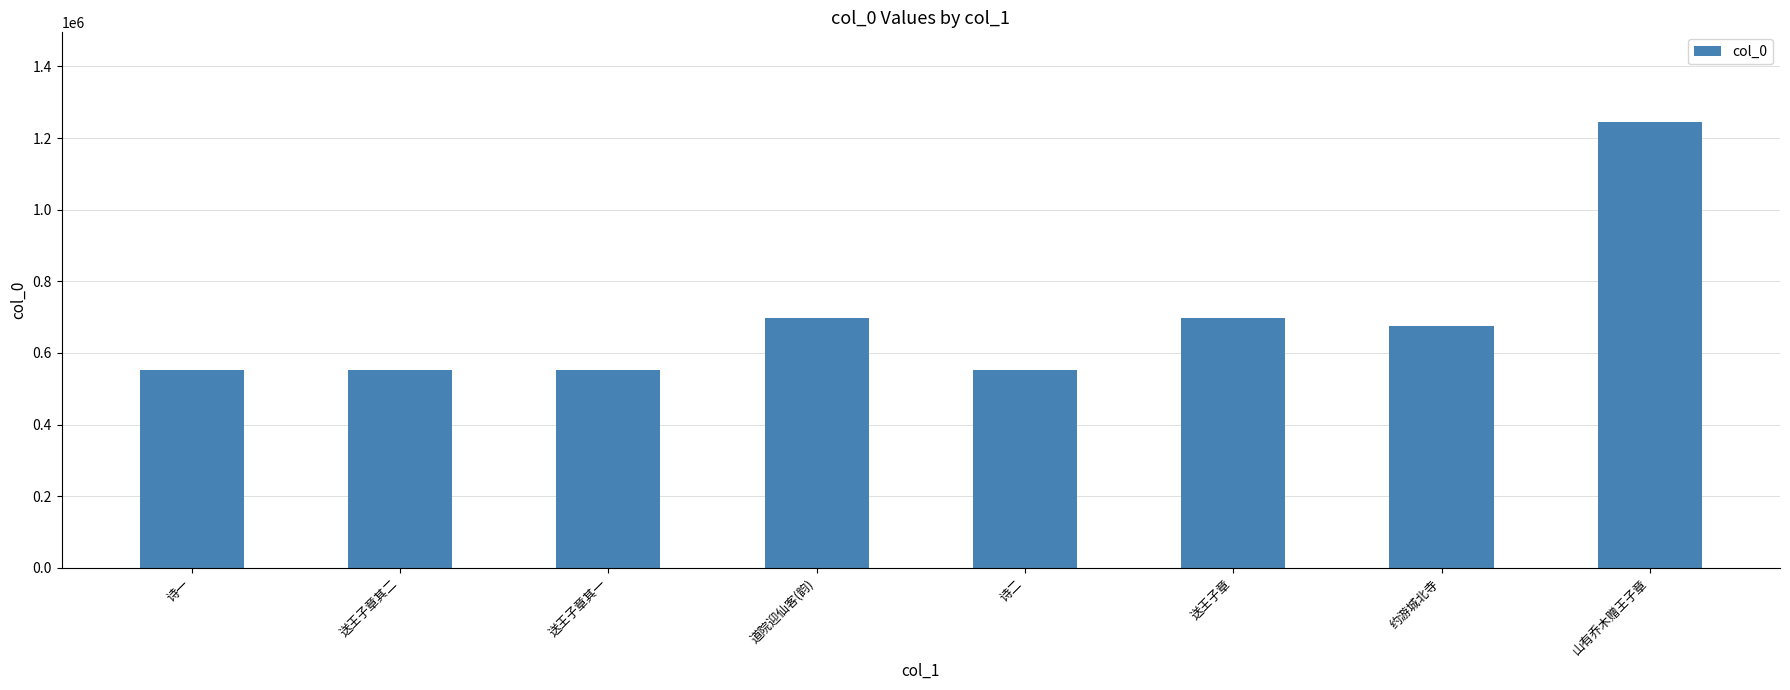

What is the minimum value shown in the chart?

552790